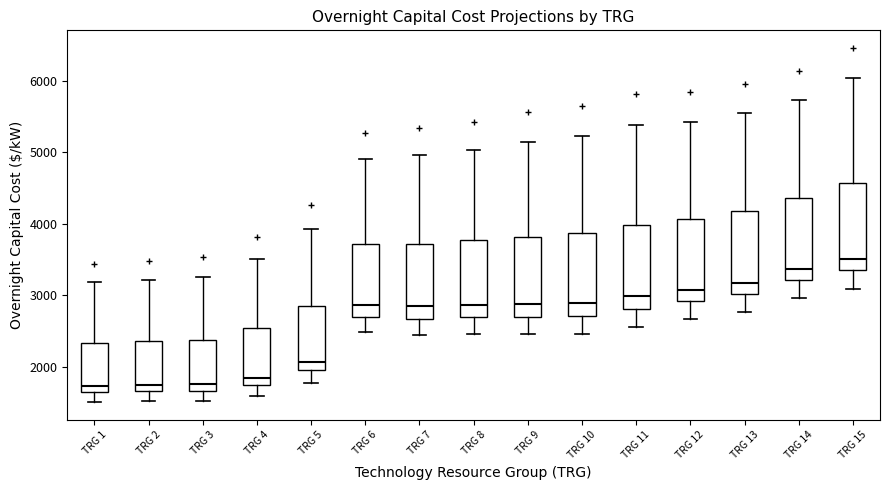

Reading left to right, read every box against the y-axis: the position of its median line, the range the box covers, and the ends of its whiskers. The values are not printed on the chart, so give them approximately, as read against the axis.

TRG 1: median 1700, box 1600 to 2300, whiskers 1500 to 3200
TRG 2: median 1700 (just above the box's lower edge), box 1700 to 2400, whiskers 1500 to 3200
TRG 3: median 1800, box 1700 to 2400, whiskers 1500 to 3300
TRG 4: median 1800, box 1700 to 2500, whiskers 1600 to 3500
TRG 5: median 2100, box 2000 to 2800, whiskers 1800 to 3900
TRG 6: median 2900, box 2700 to 3700, whiskers 2500 to 4900
TRG 7: median 2800, box 2700 to 3700, whiskers 2400 to 5000
TRG 8: median 2900, box 2700 to 3800, whiskers 2500 to 5000
TRG 9: median 2900, box 2700 to 3800, whiskers 2500 to 5100
TRG 10: median 2900, box 2700 to 3900, whiskers 2500 to 5200
TRG 11: median 3000, box 2800 to 4000, whiskers 2500 to 5400
TRG 12: median 3100, box 2900 to 4100, whiskers 2700 to 5400
TRG 13: median 3200, box 3000 to 4200, whiskers 2800 to 5500
TRG 14: median 3400, box 3200 to 4400, whiskers 3000 to 5700
TRG 15: median 3500, box 3400 to 4600, whiskers 3100 to 6000